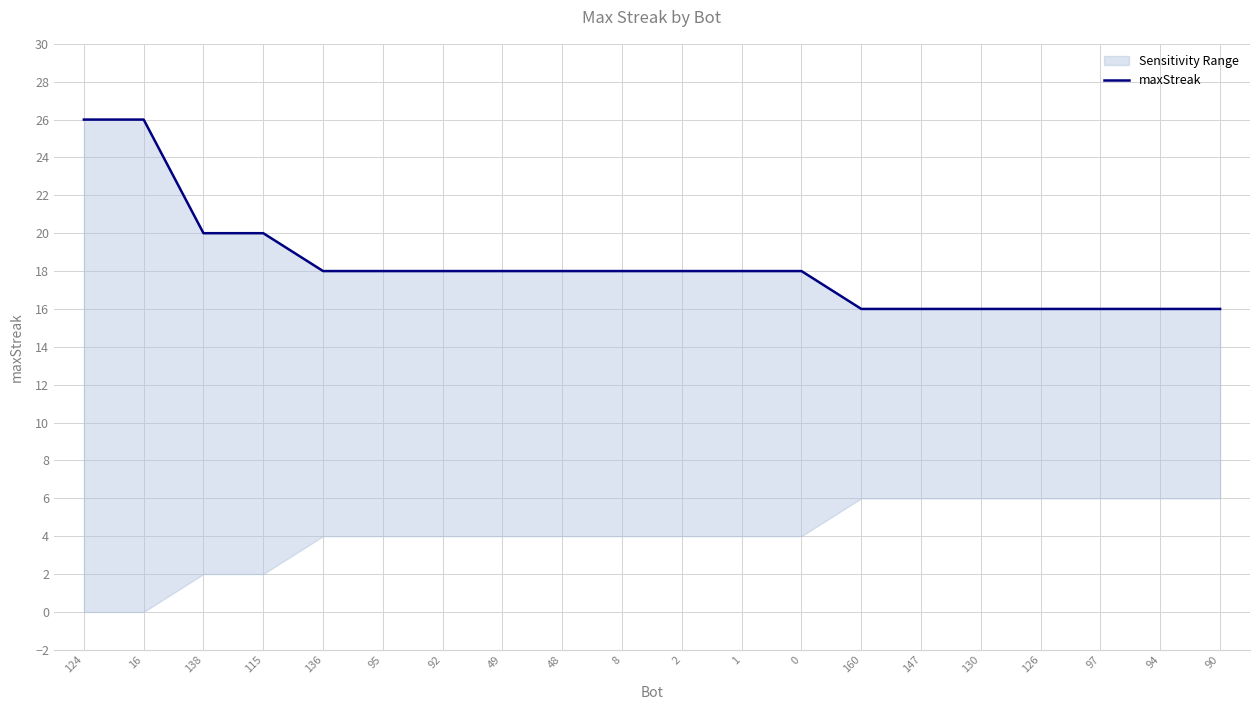

How many lines are shown in the chart?

1